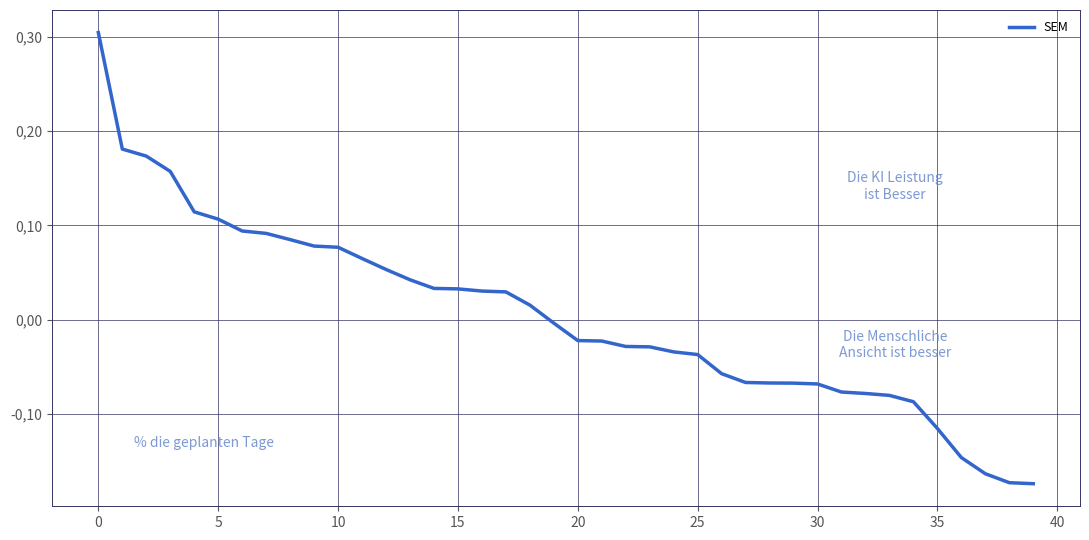

What is the label of the 8th point from the right?

32